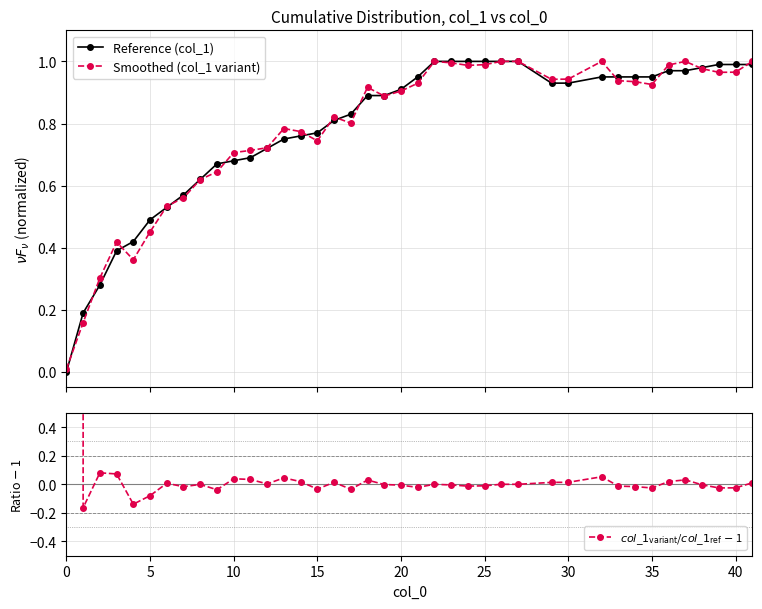

The value of Reference (col_1) at 36 is 1.4. True or false?

False